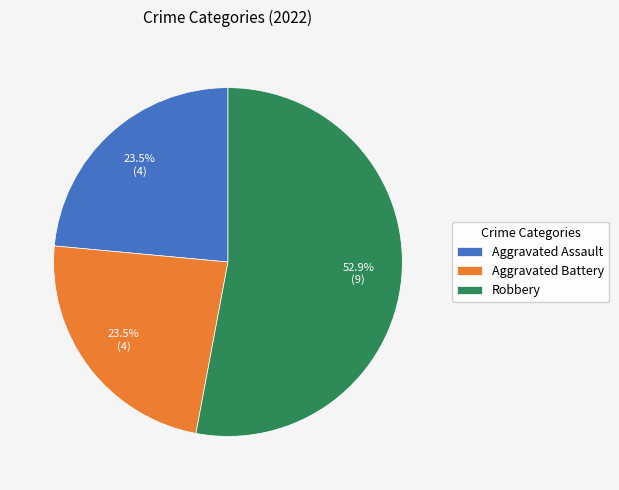

Count the number of slices in the pie.

3